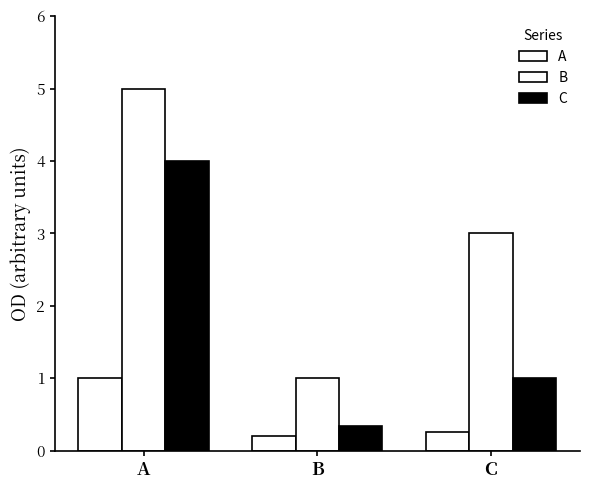

How many data points does each series have?

3